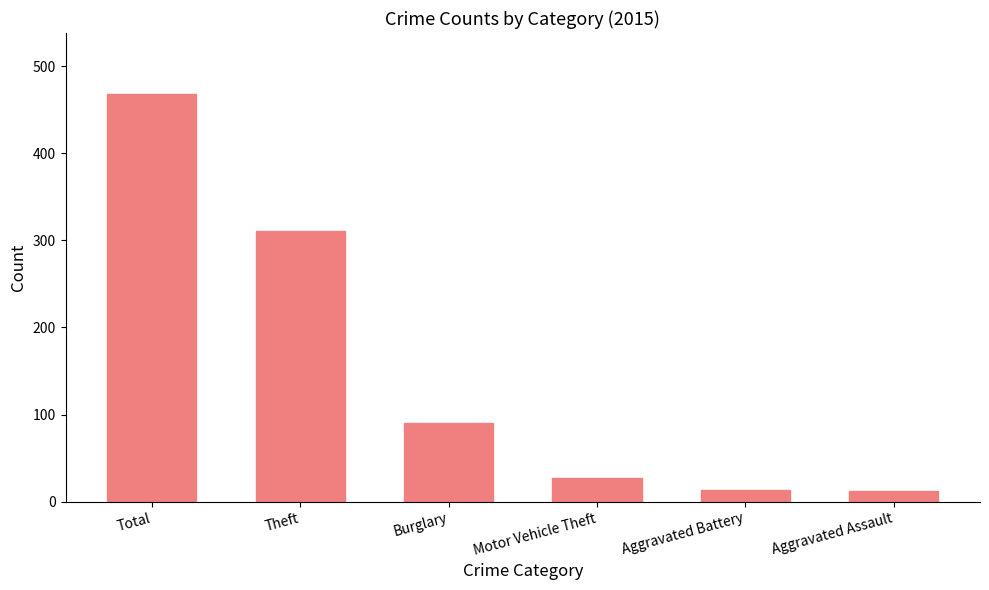

What is the label of the 1st bar from the right?

Aggravated Assault